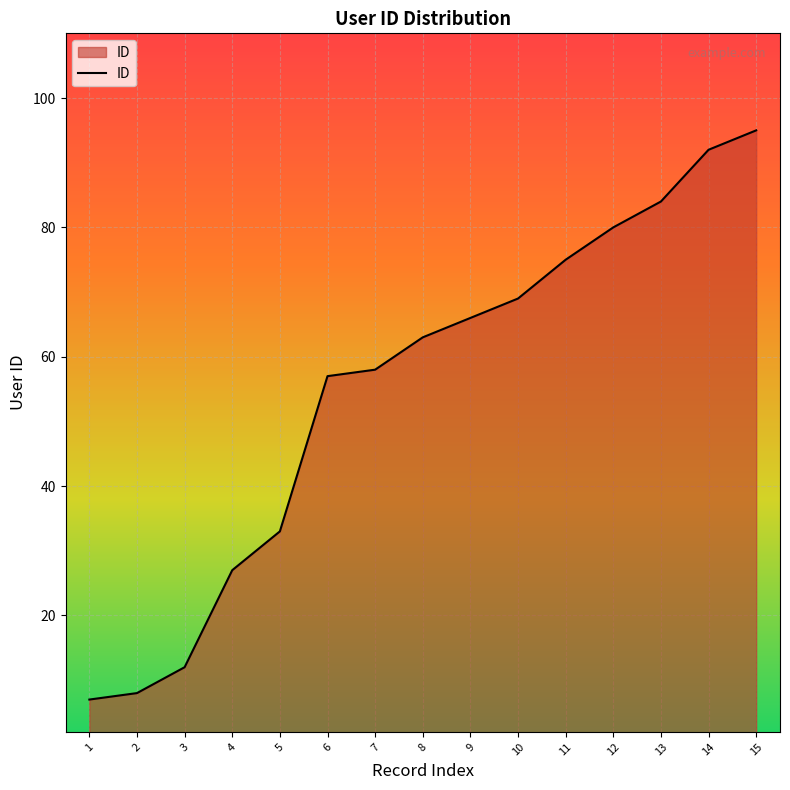

True or false: there are more than 0 points higher than both neighbors.

False